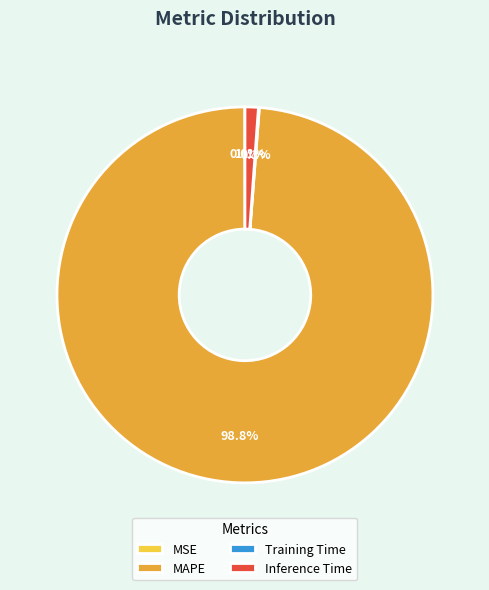

Which slice is the largest?

MAPE